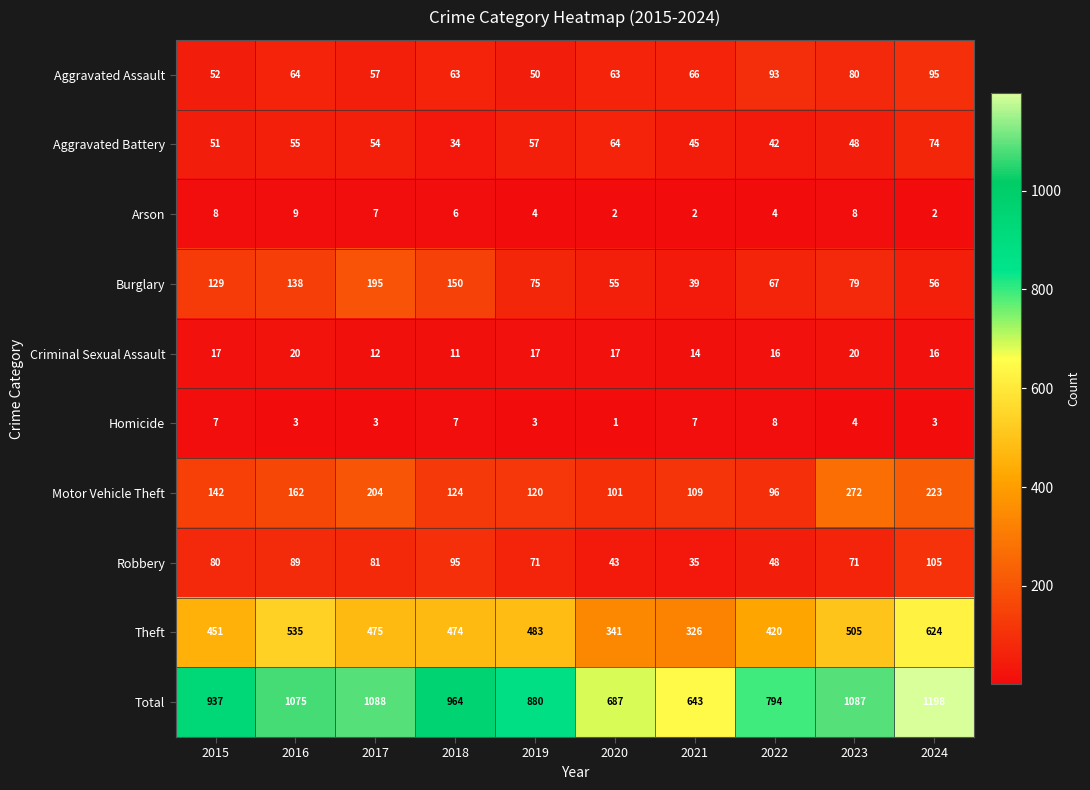

At how many categories does at least one series exceed 377?

10